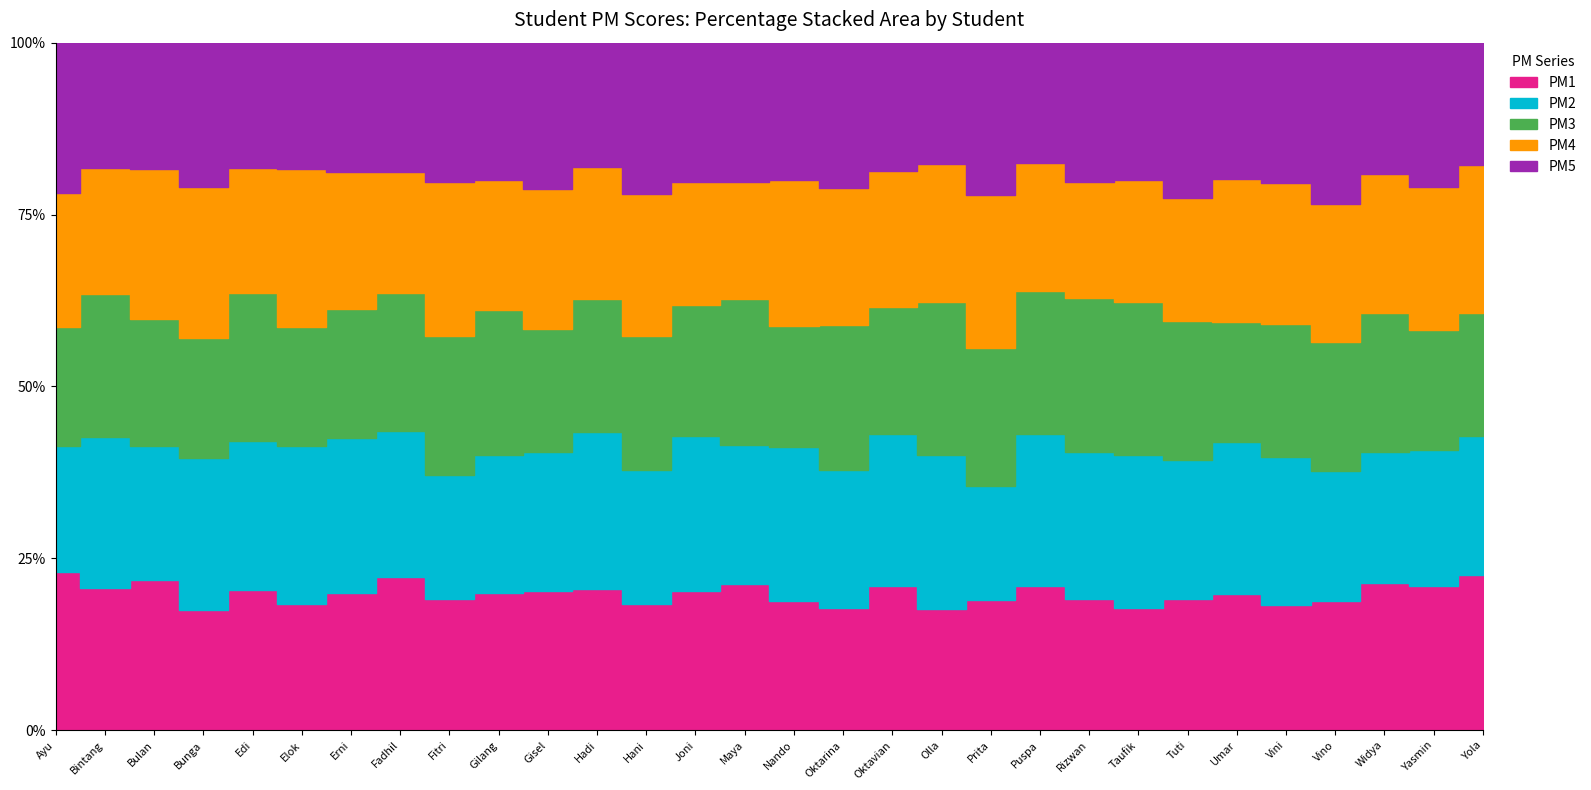

What is the spread (max minus min) of values at Fitri?

20